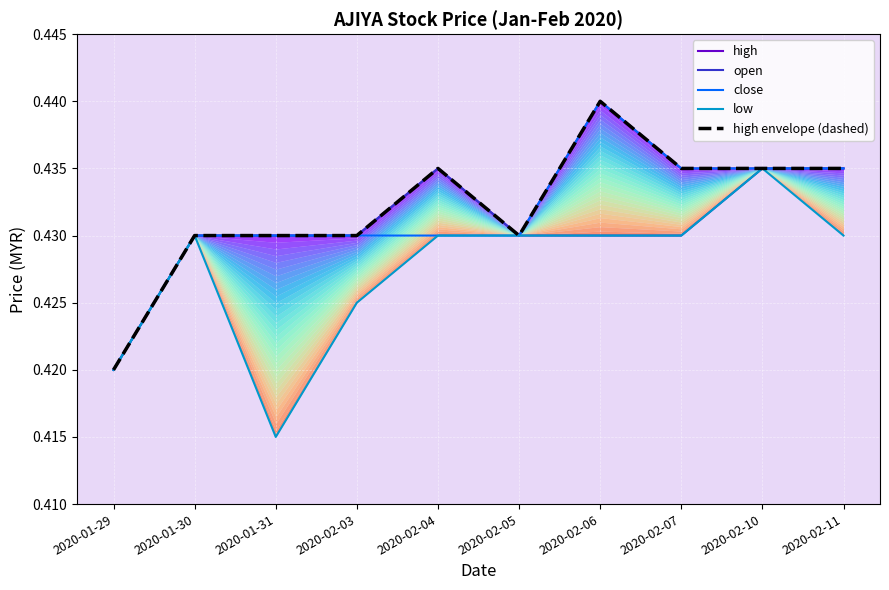

At which category is the sum across all series the highest?

2020-02-06